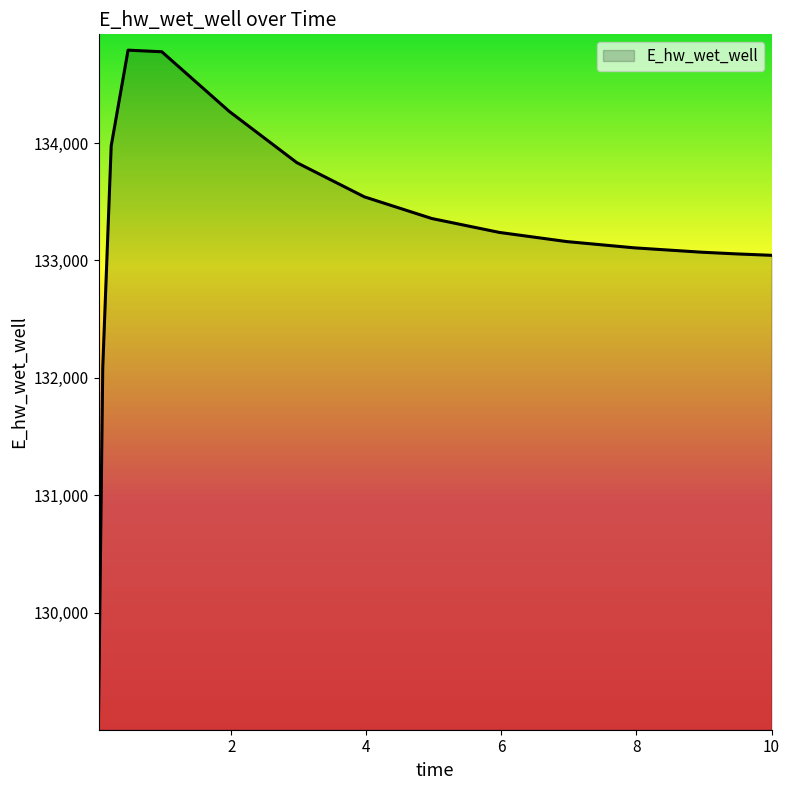

What is the difference between the maximum and minimum values?

5660.2